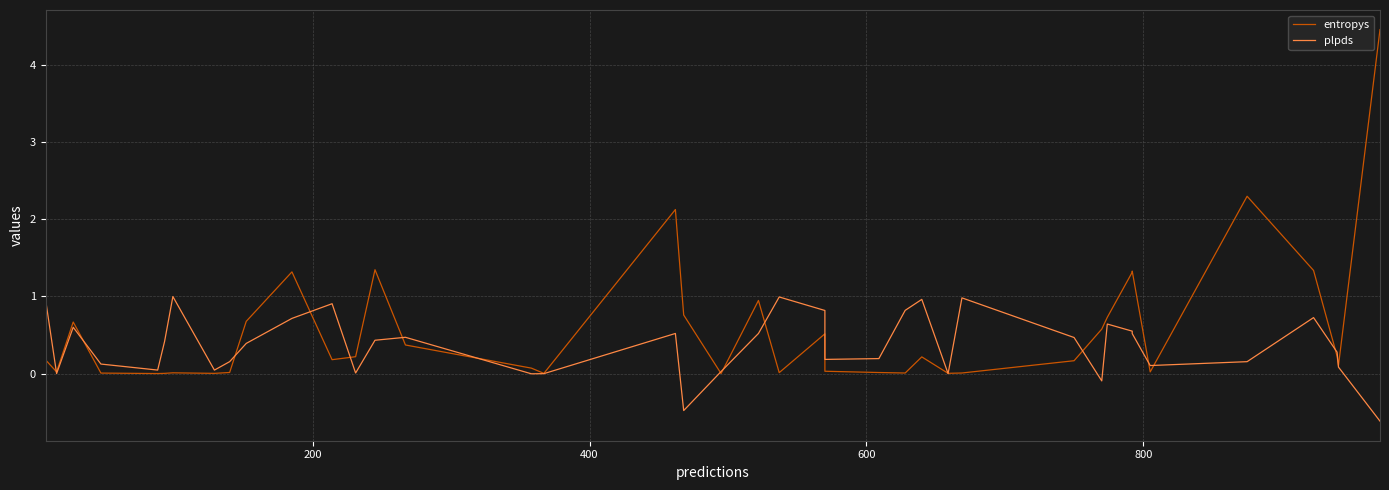

How many interior local valleys does the plpds series have?

10